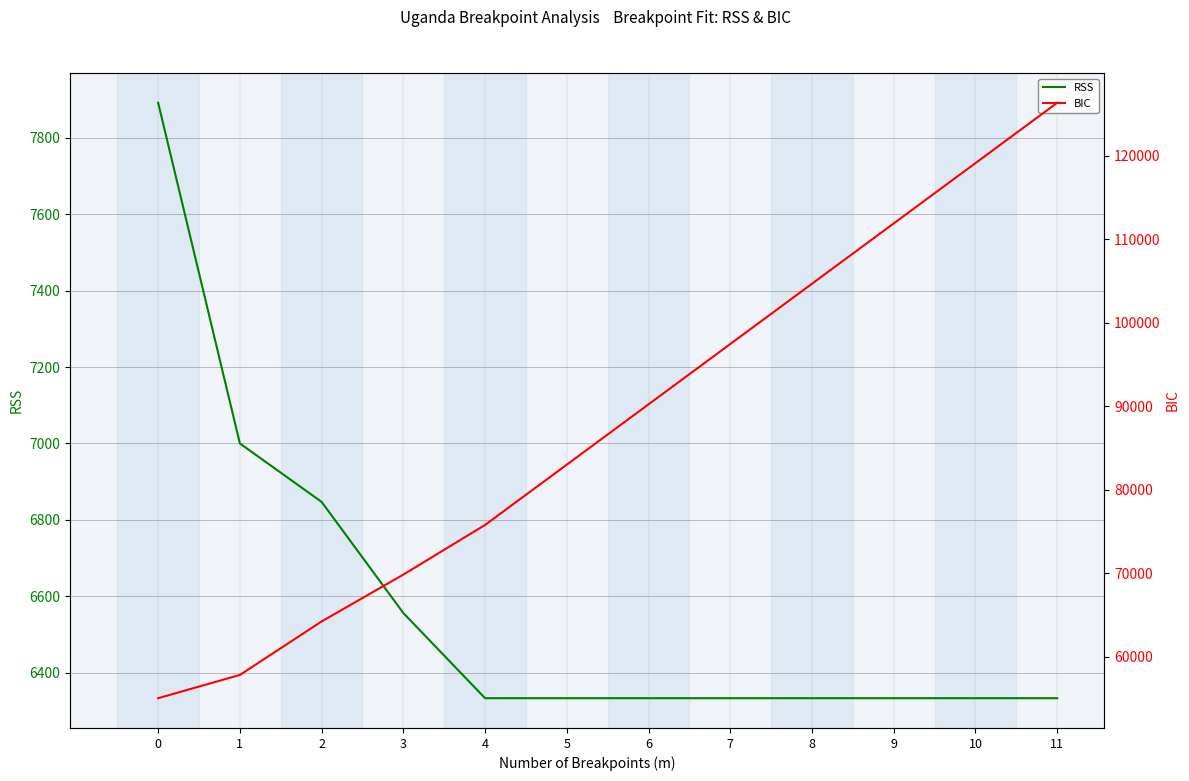

Is the value of RSS at 0 greater than the value of BIC at 1?

No